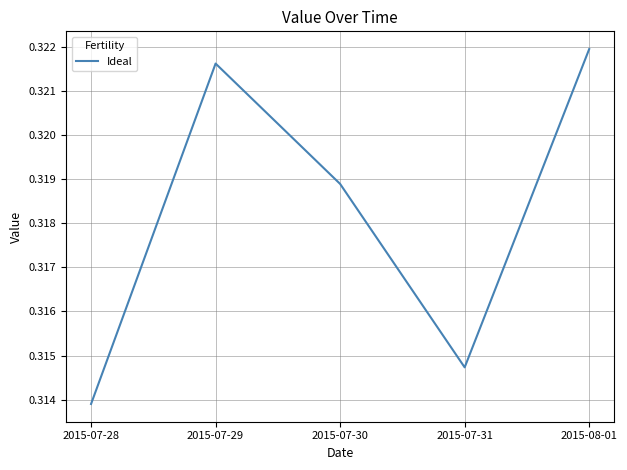

How many lines are shown in the chart?

1